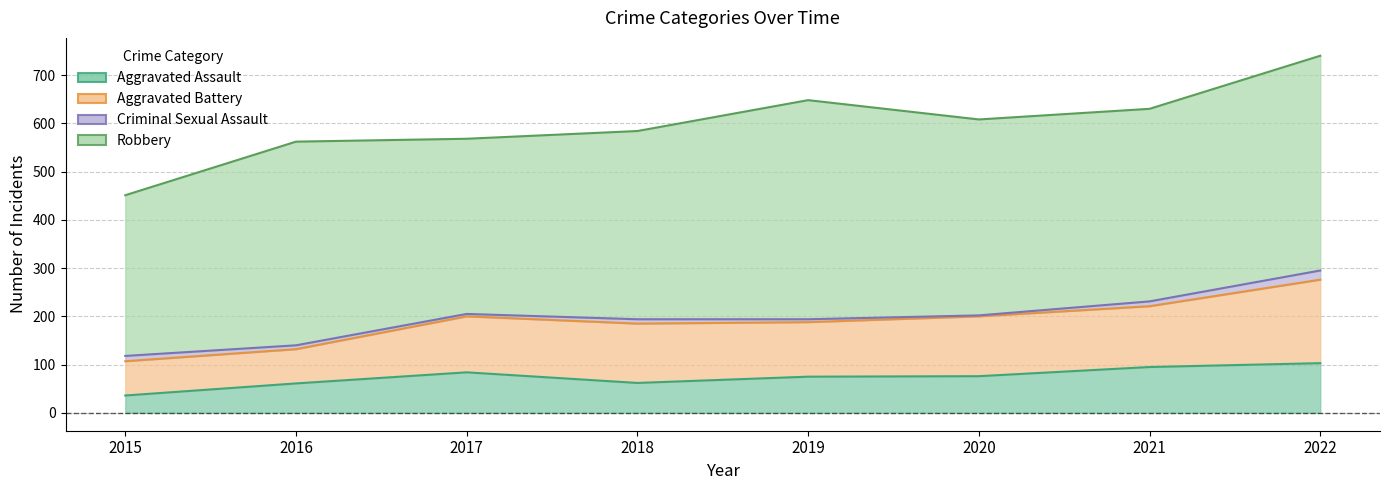

How many data points in Aggravated Assault are less than 76?

4